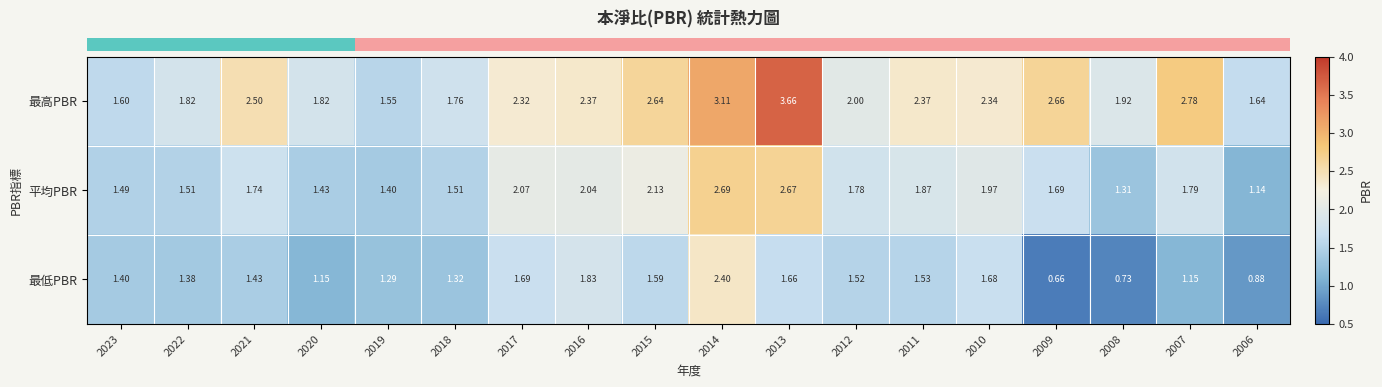

Which series has the largest total across all categories?

最高PBR